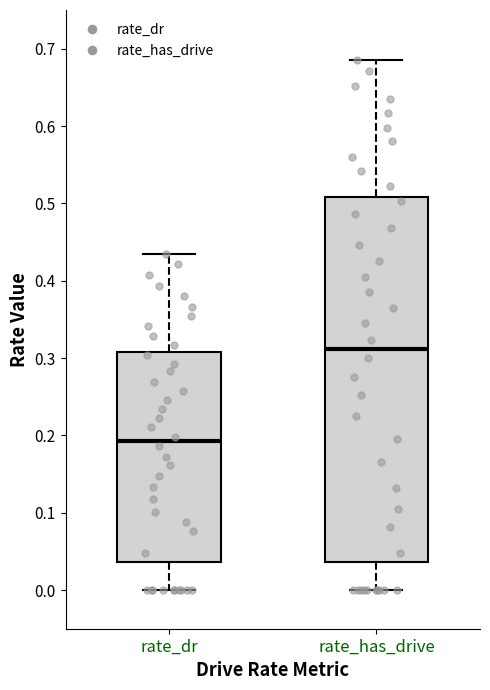

Which box is the tallest, from its lower edge to its upper edge?

rate_has_drive